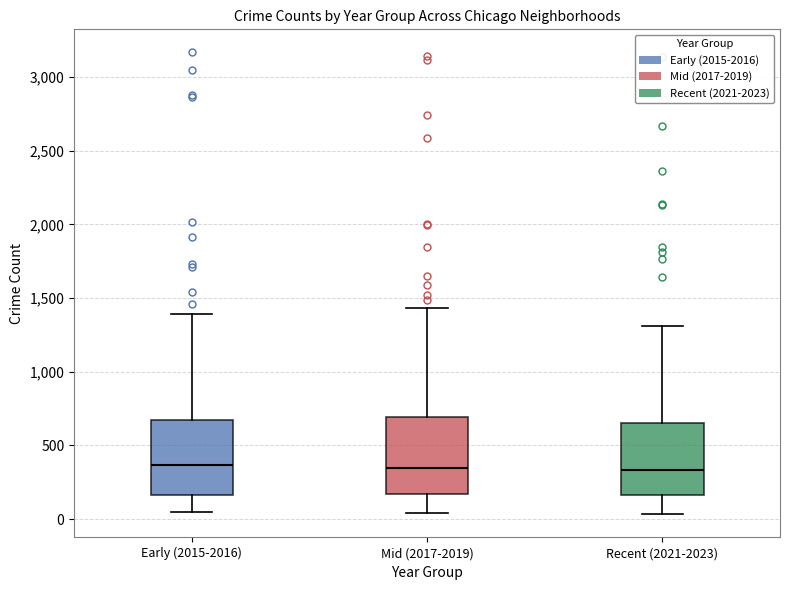

Where does the lower whisker of the box for Early (2015-2016) end on the y-axis? The values are not printed on the chart, so give them approximately, as read against the axis.

50